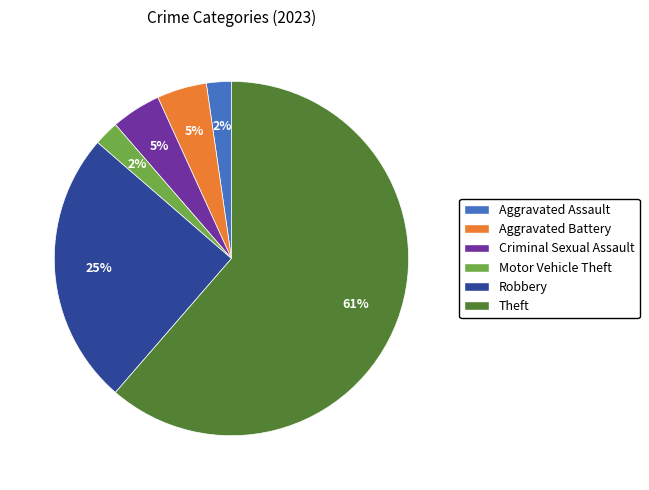

To the nearest percent, what portion does Robbery represent?

25%